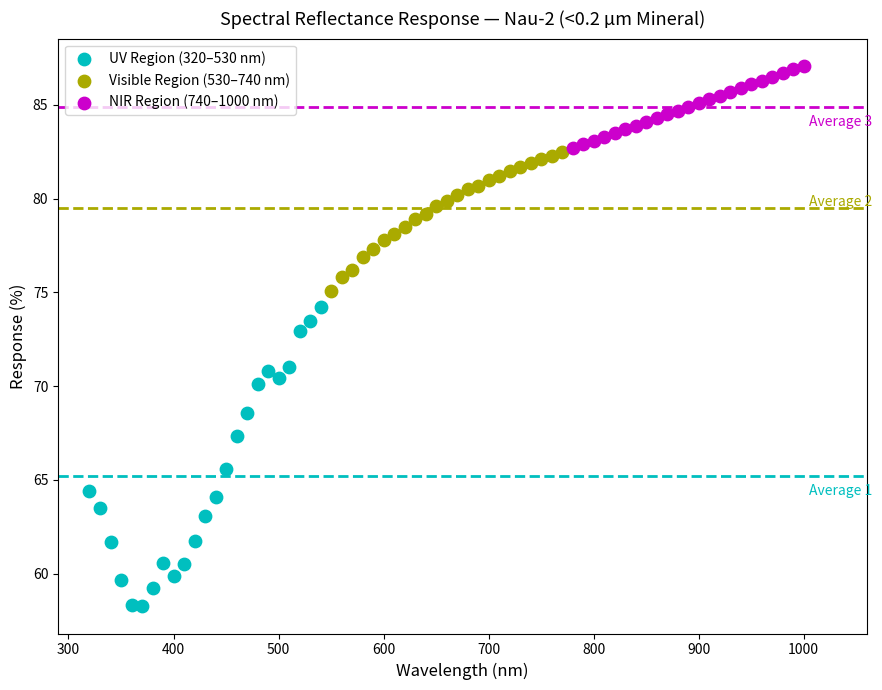

Which series reaches the minimum Y coordinate?

UV Region (320–530 nm)